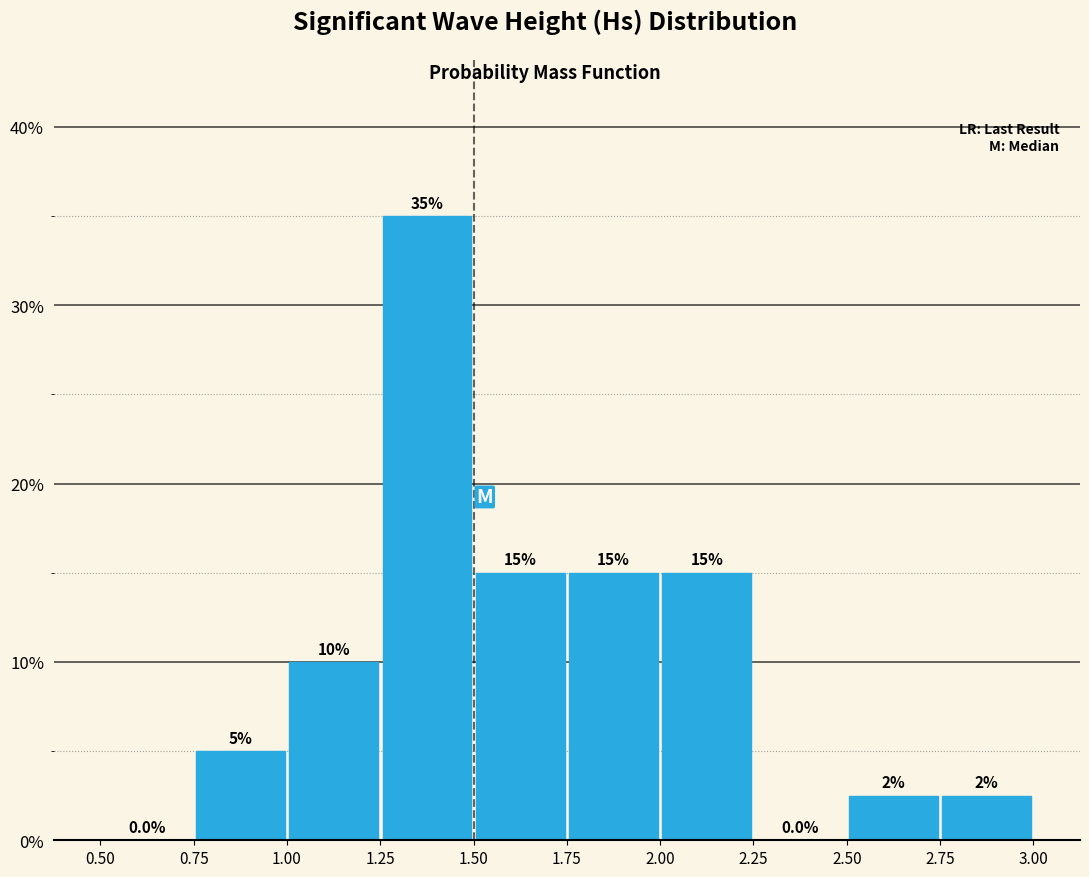

Over which range of the x-axis is the bar tallest?

1.25 to 1.50